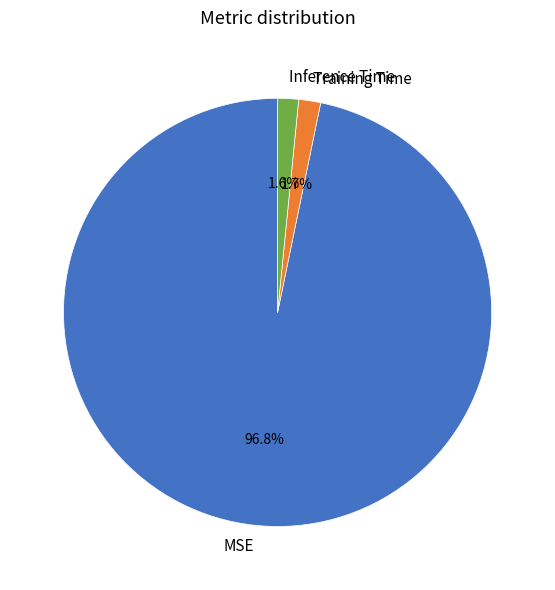

How many segments does this pie chart have?

3